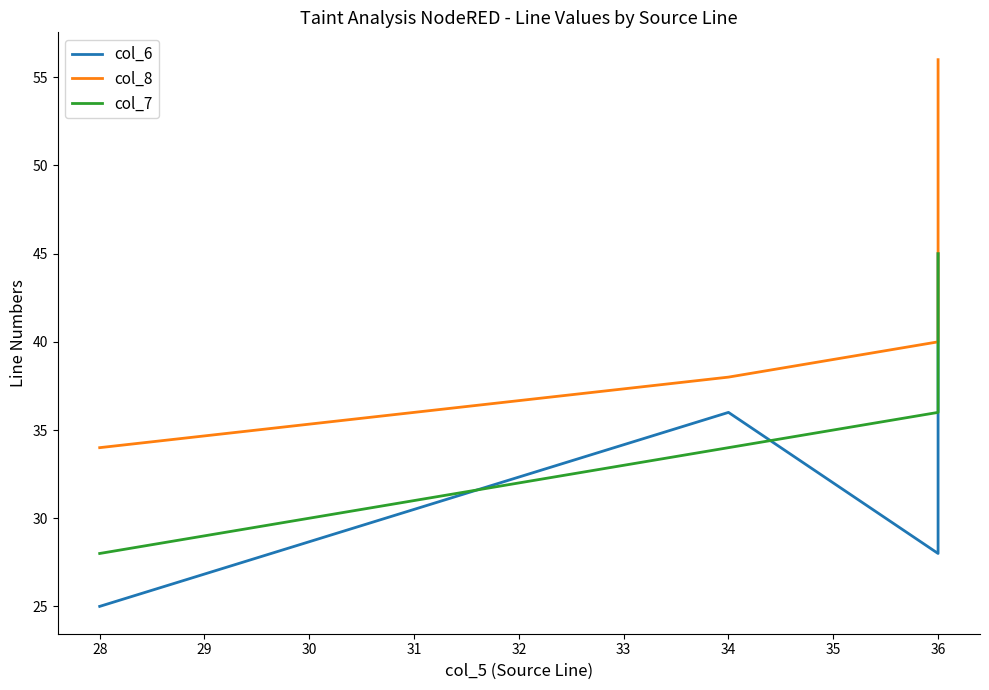

Count the col_7 values in the range 34 to 45.

3